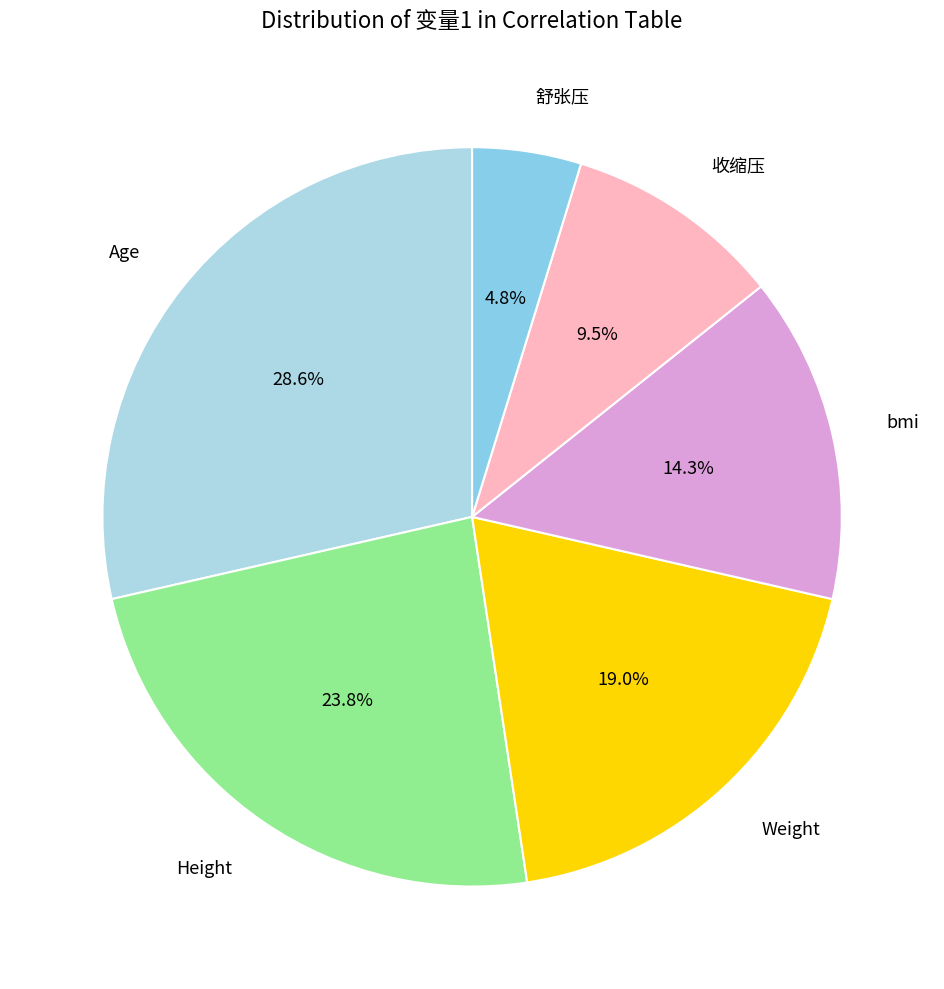

How many slices are in this pie chart?

6